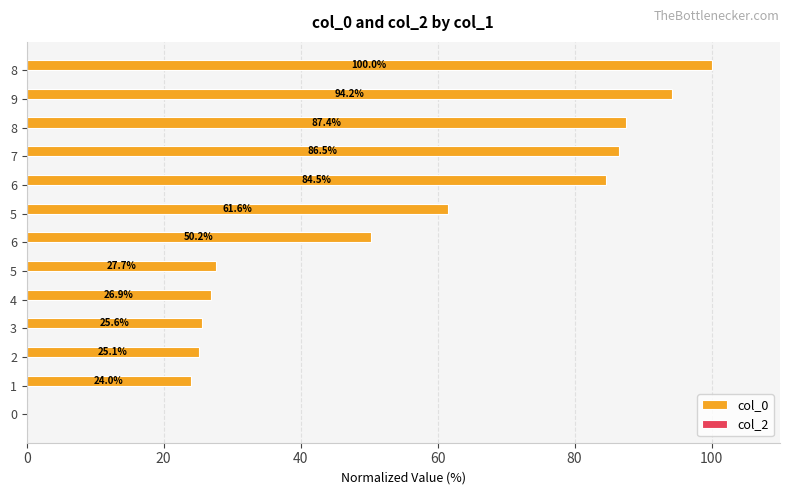

Are the bars horizontal?

Yes